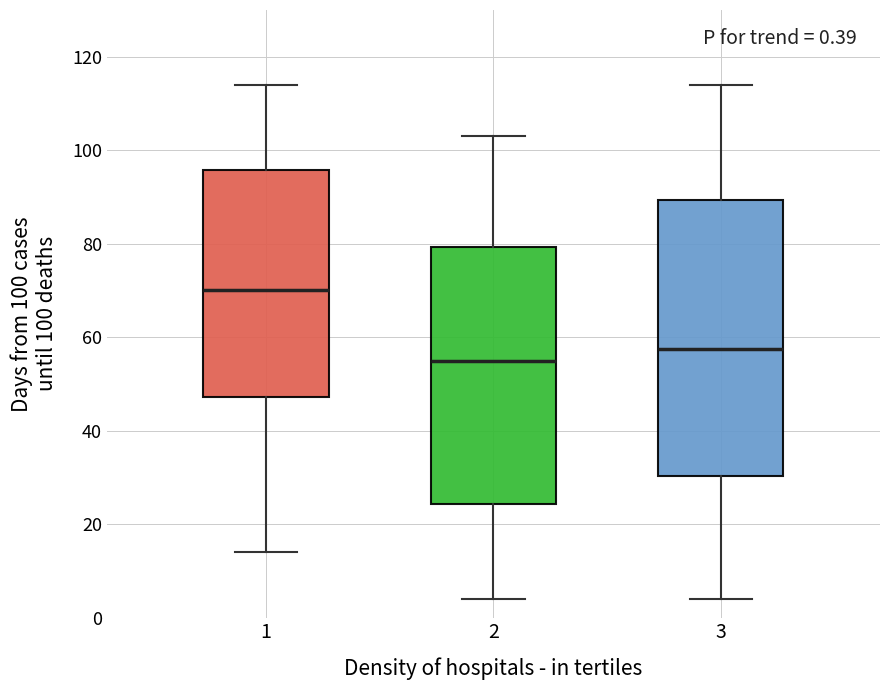

Comparing the boxes themselves (not the whiskers), which one is the tallest?

3